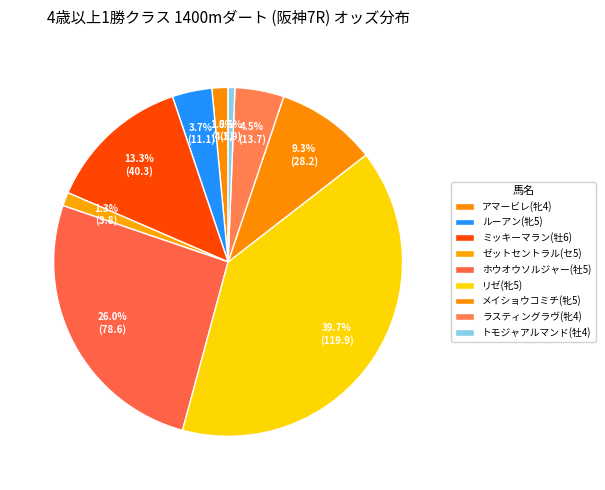

What is the ratio of the value at ルーアン(牝5) to the value at ゼットセントラル(セ5)?

2.9